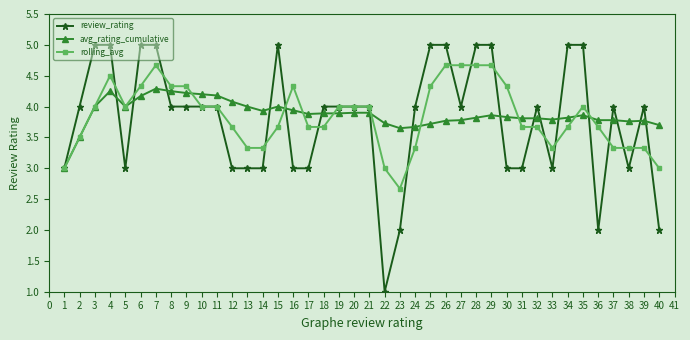

At which label does rolling_avg reach its minimum?

23